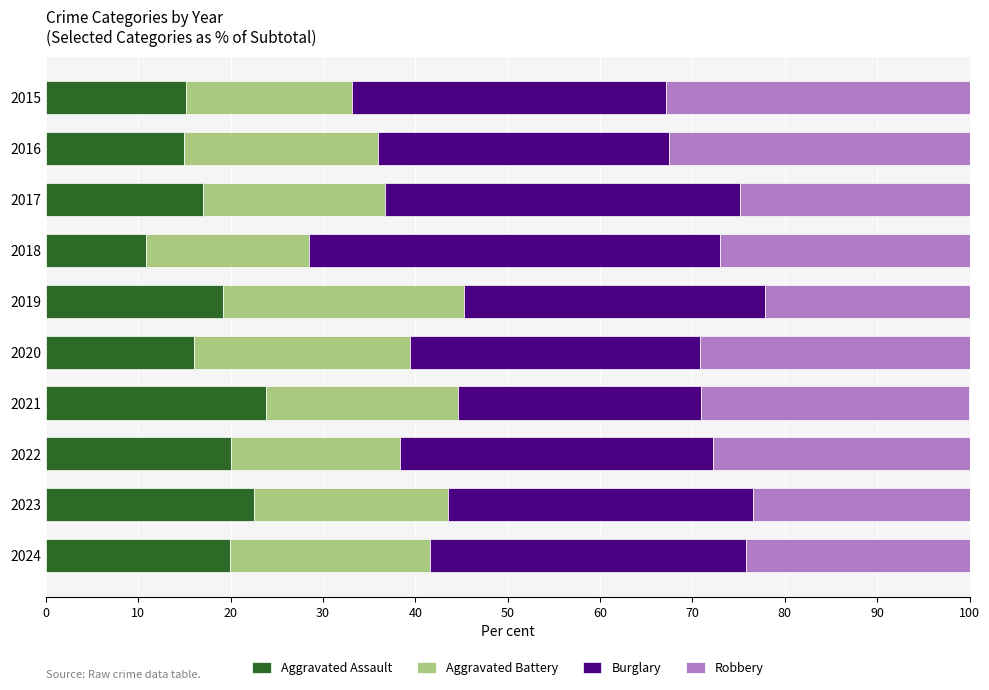

What are all the series names shown in the legend?

Aggravated Assault, Aggravated Battery, Burglary, Robbery